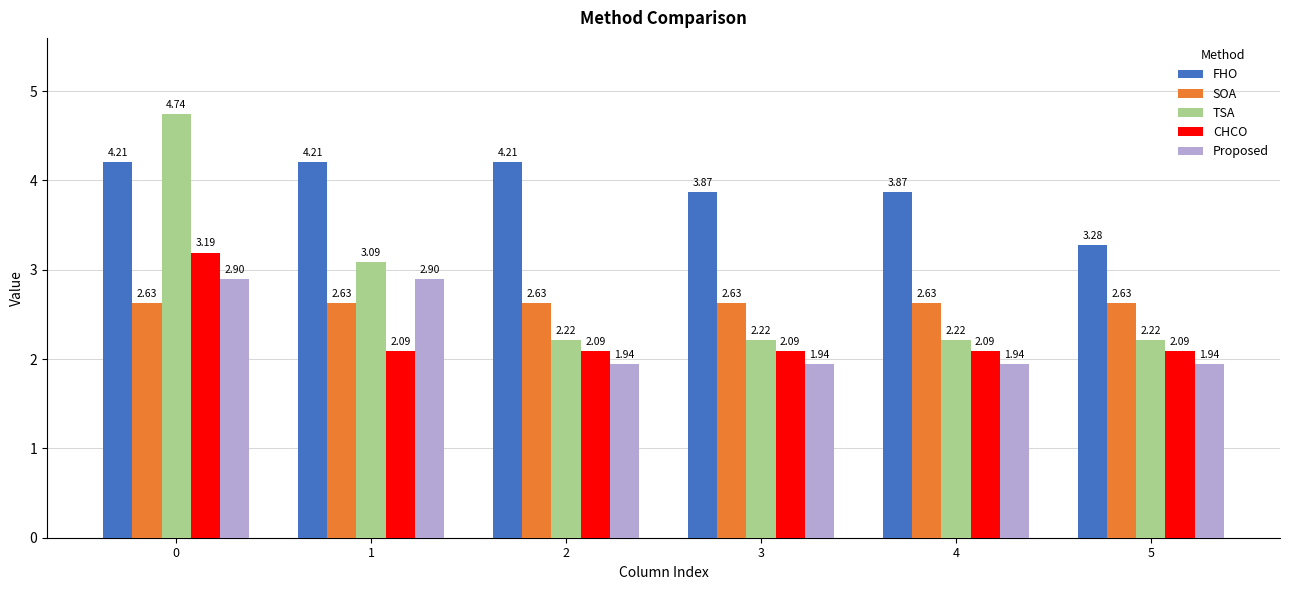

What is the total value across all series at 2?

13.1